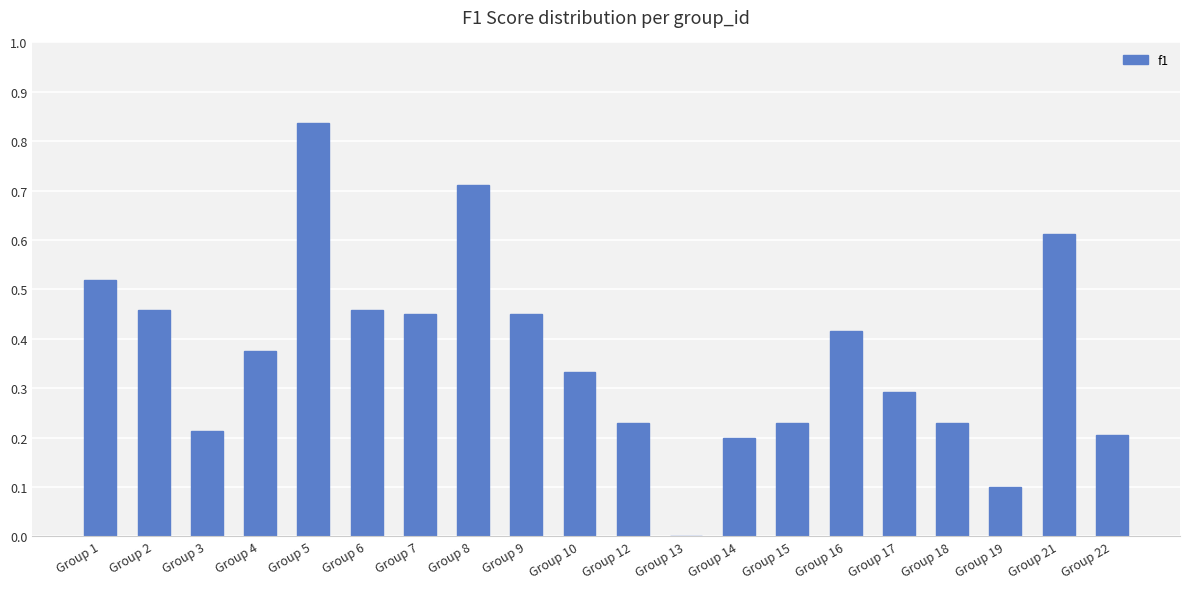

At which label is the value closest to 0?

Group 13